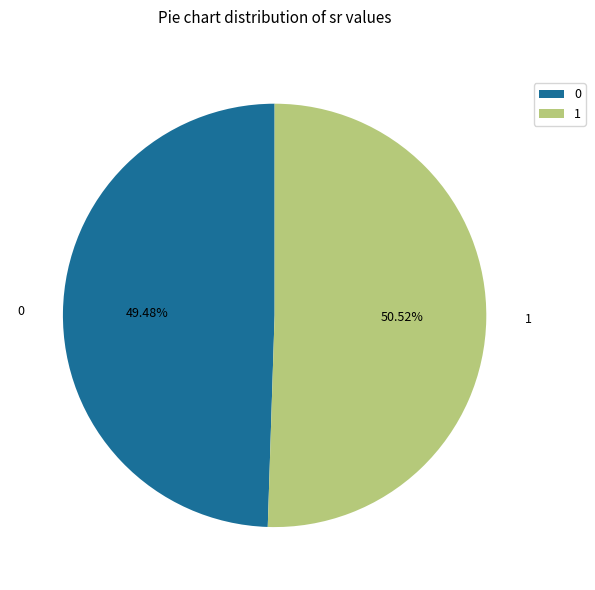

Which category has the biggest portion of the pie?

1